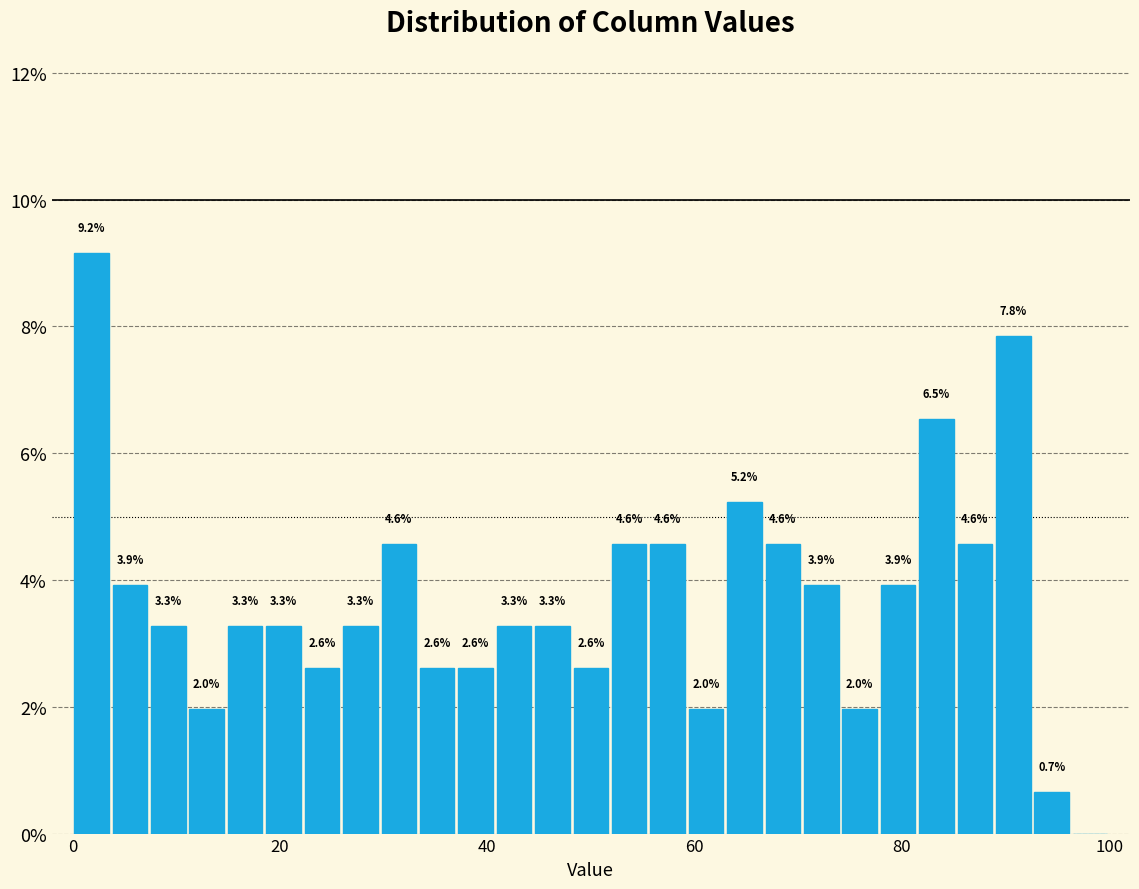

Read against the x-axis, roughly where is the centre of the tallest bar?

2